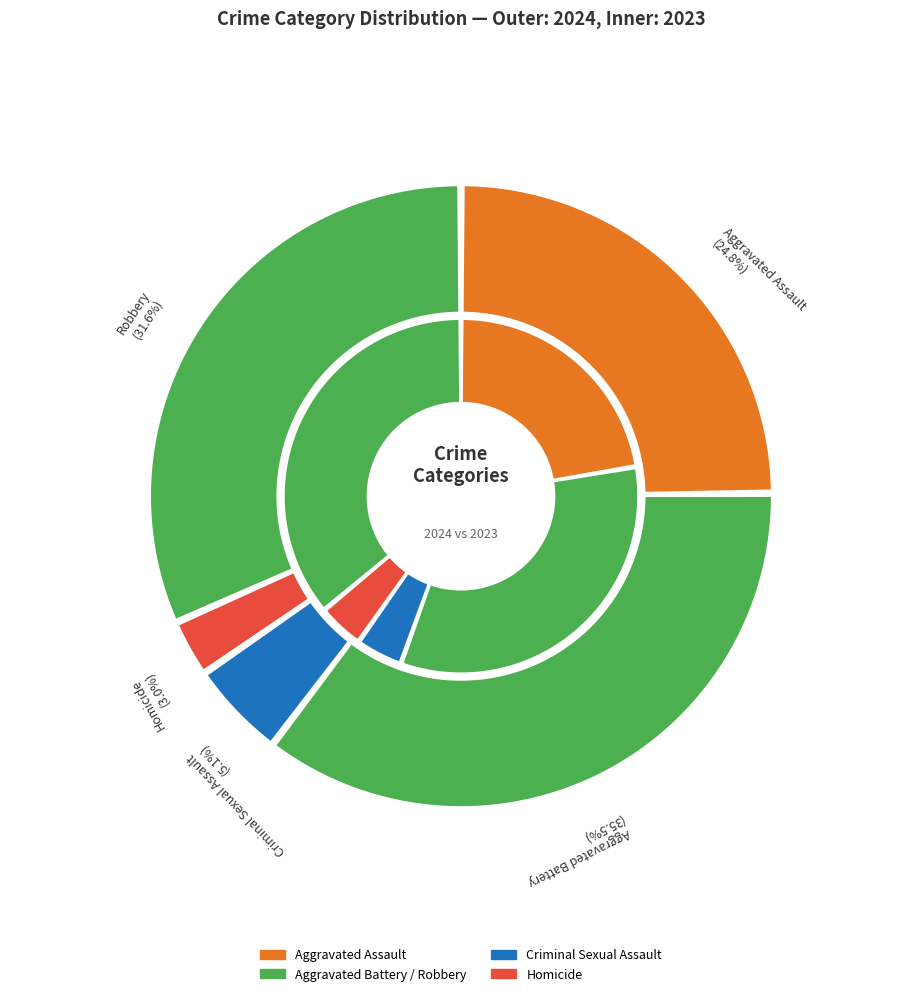

Count the number of slices in the pie.

5